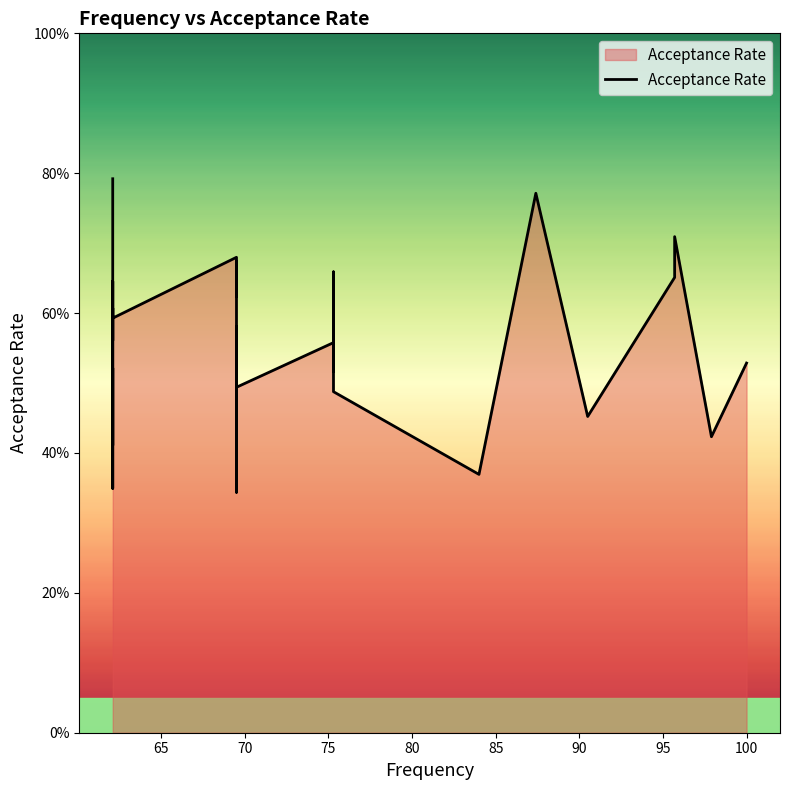

What is the sum of all values?

16.7